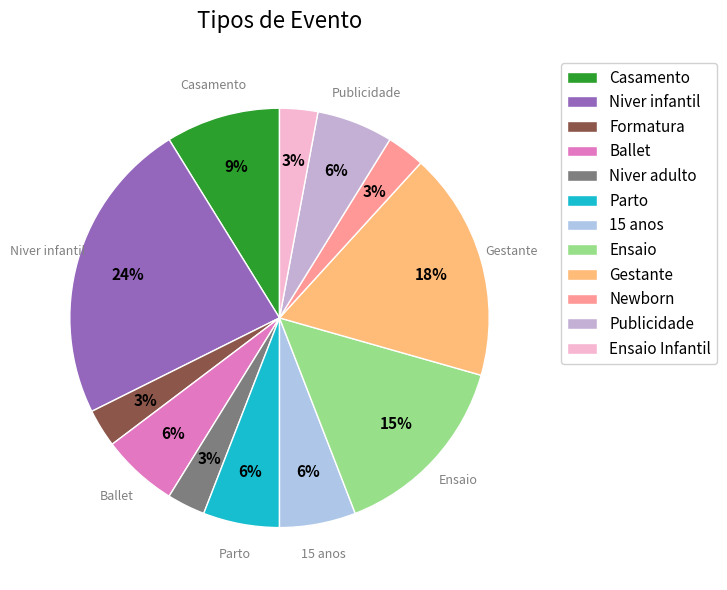

What is the change in value from Ballet to Niver adulto?

-1